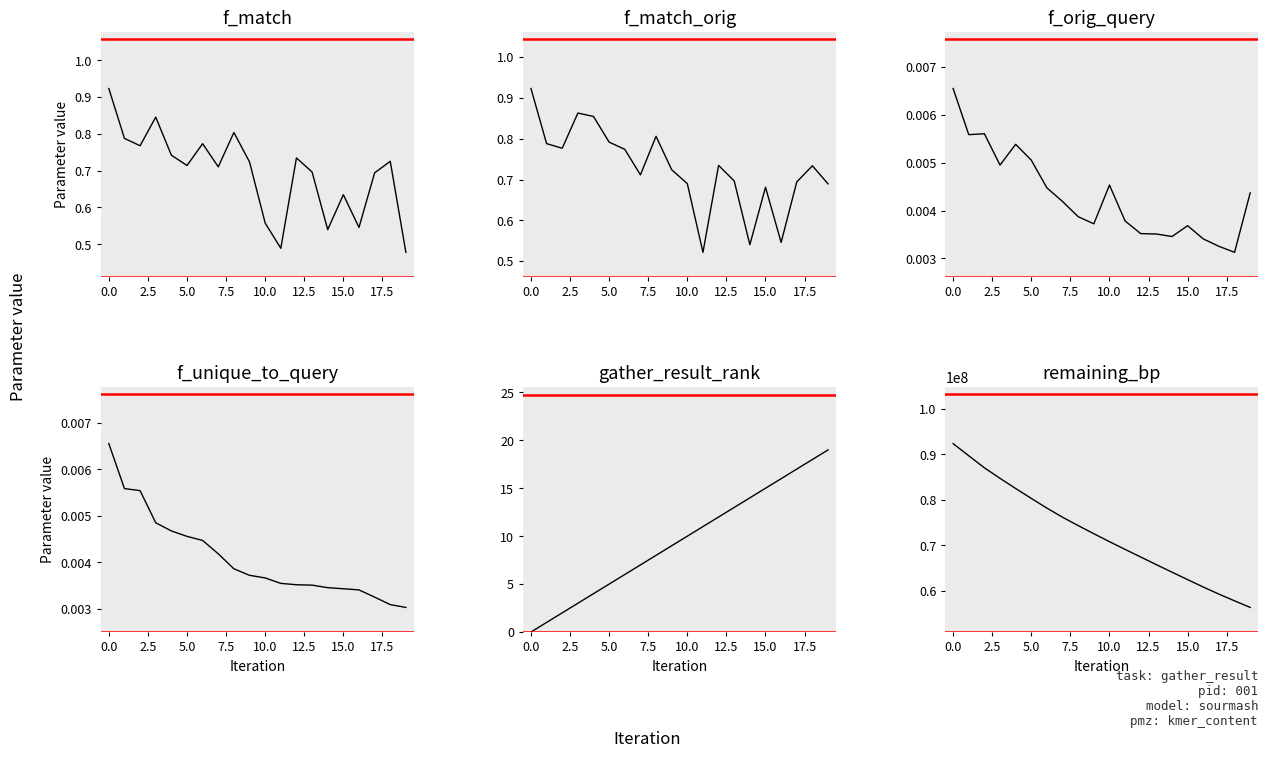

Is the value of f_unique_to_query at 17.5 greater than the value of f_match at 14?

No